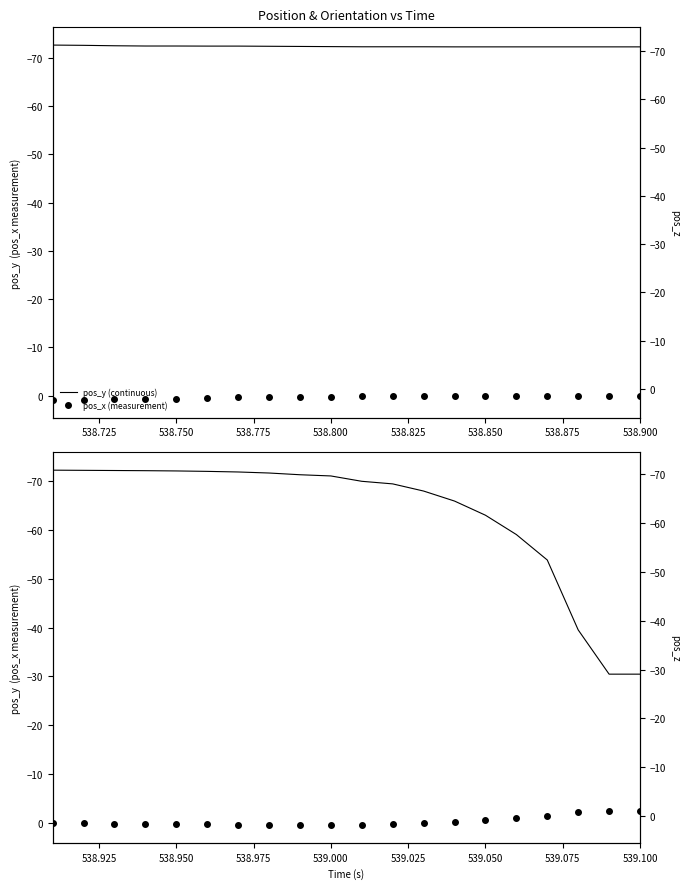

What is the difference between the maximum and minimum values in the pos_x (measurement) series?

2.9